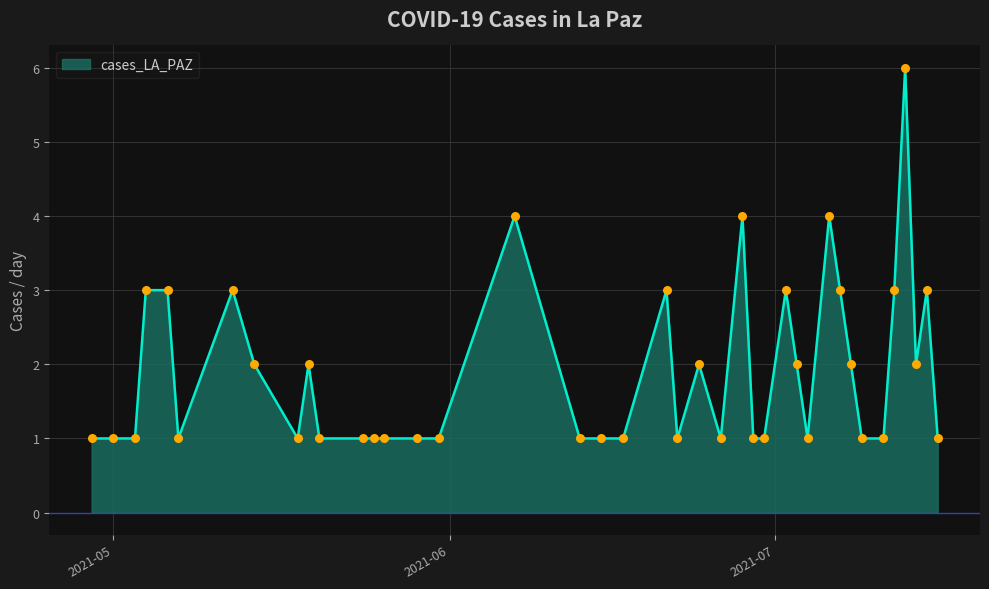

What is the greatest value displayed?

6